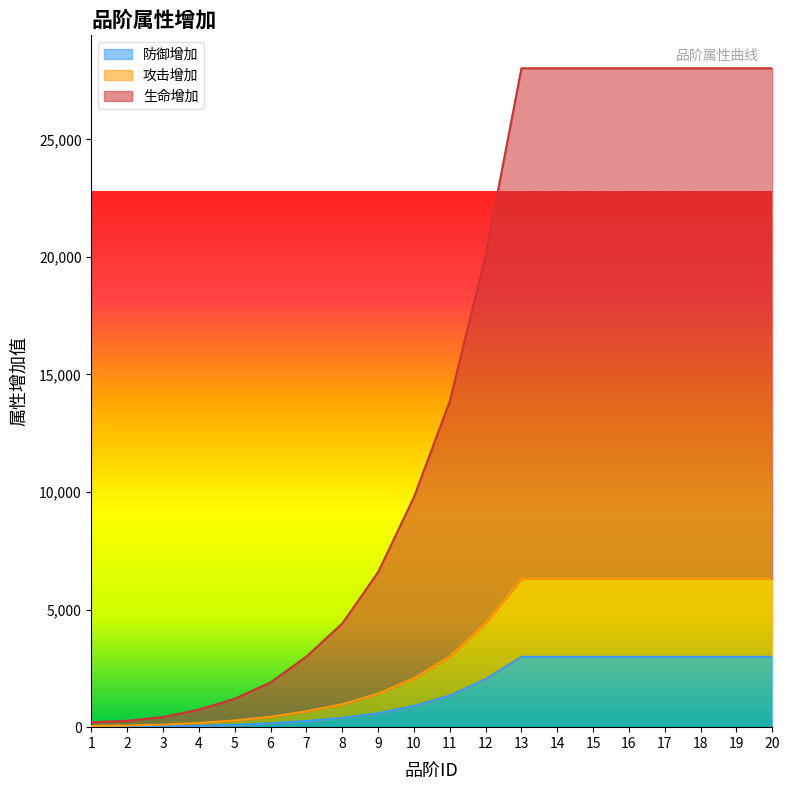

What is the difference between the maximum and minimum values in the 生命增加 series?

27809